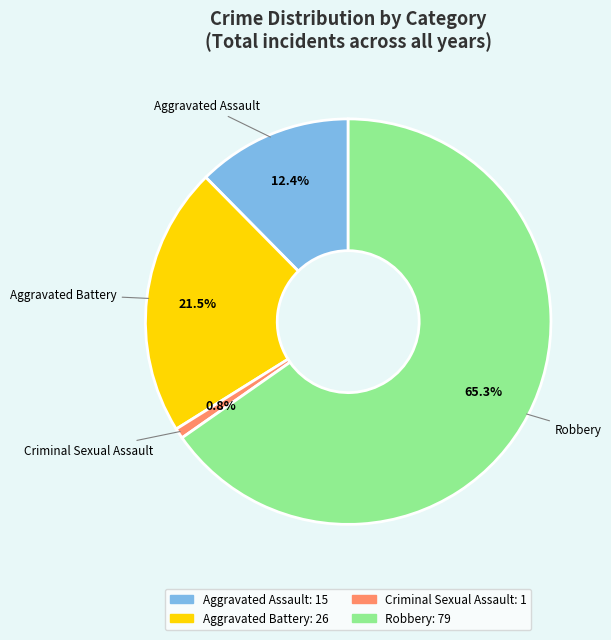

Is there a majority slice in this chart?

Yes